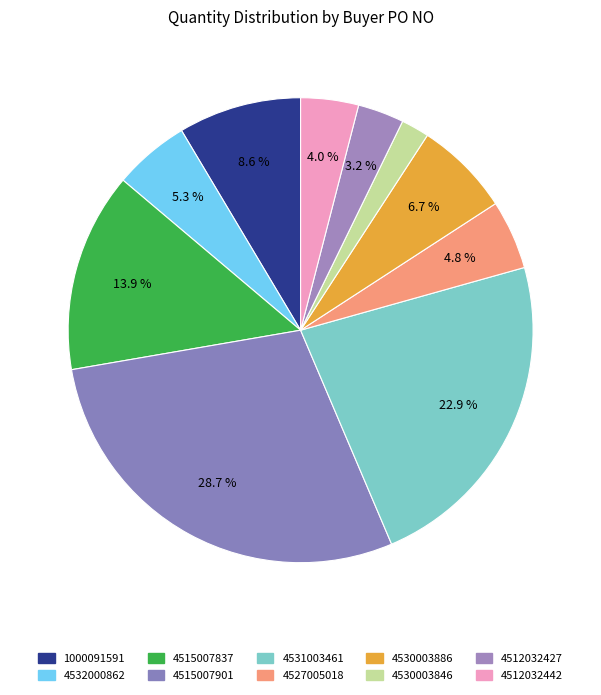

How many segments does this pie chart have?

10